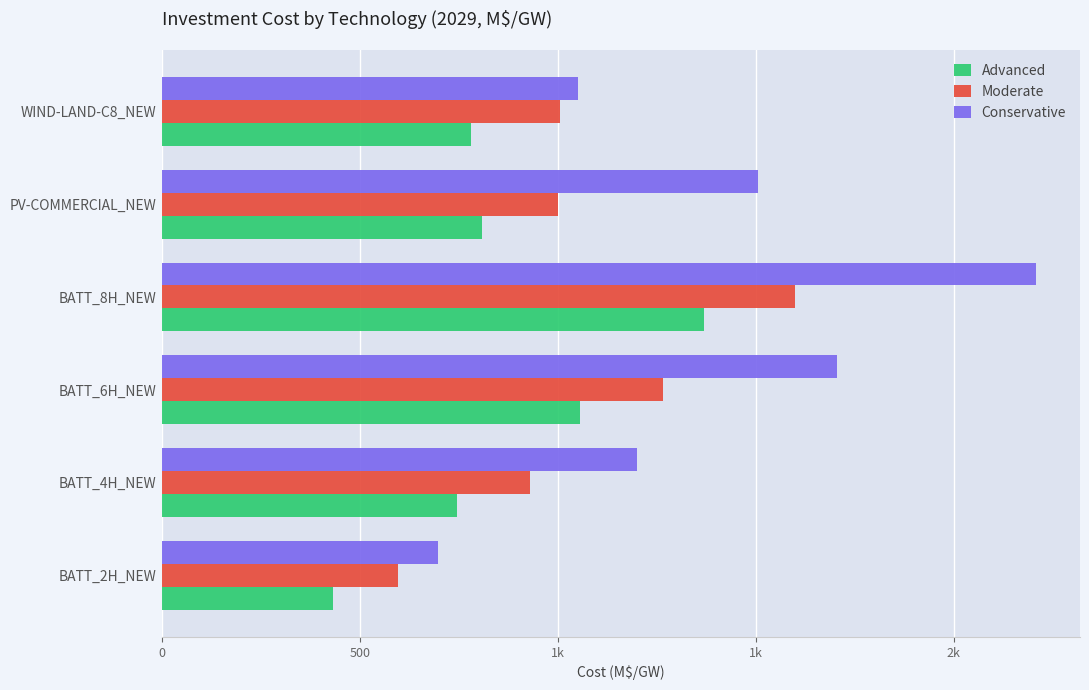

What are all the series names shown in the legend?

Advanced, Moderate, Conservative